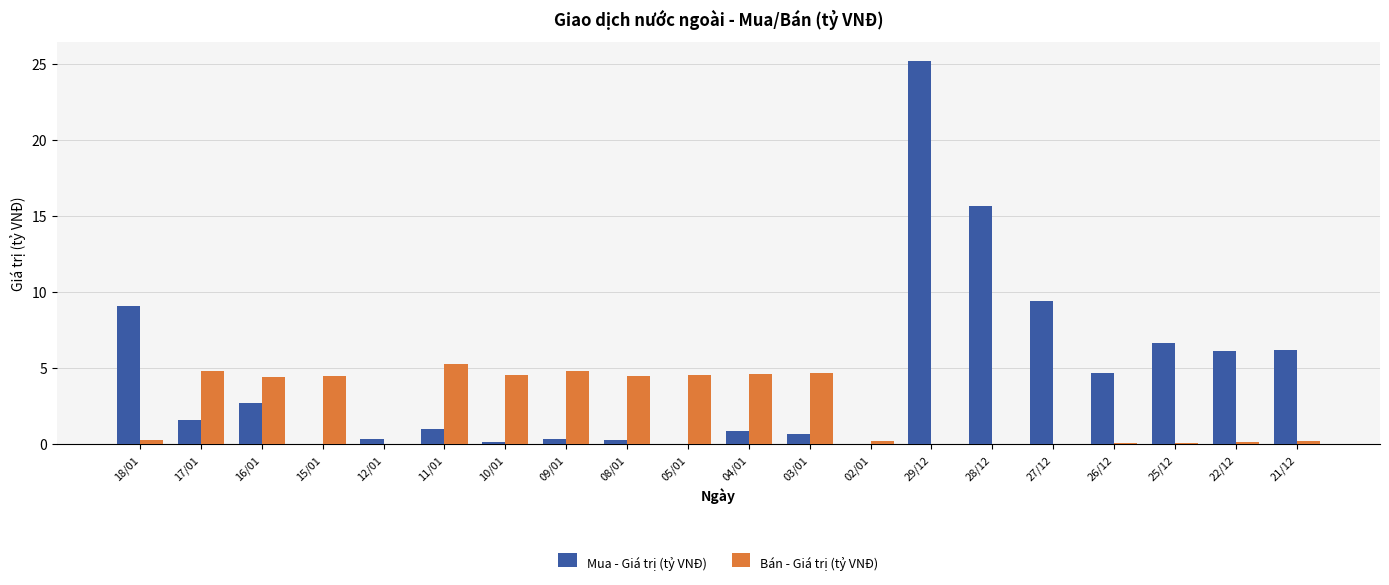

How many groups of bars are there?

20